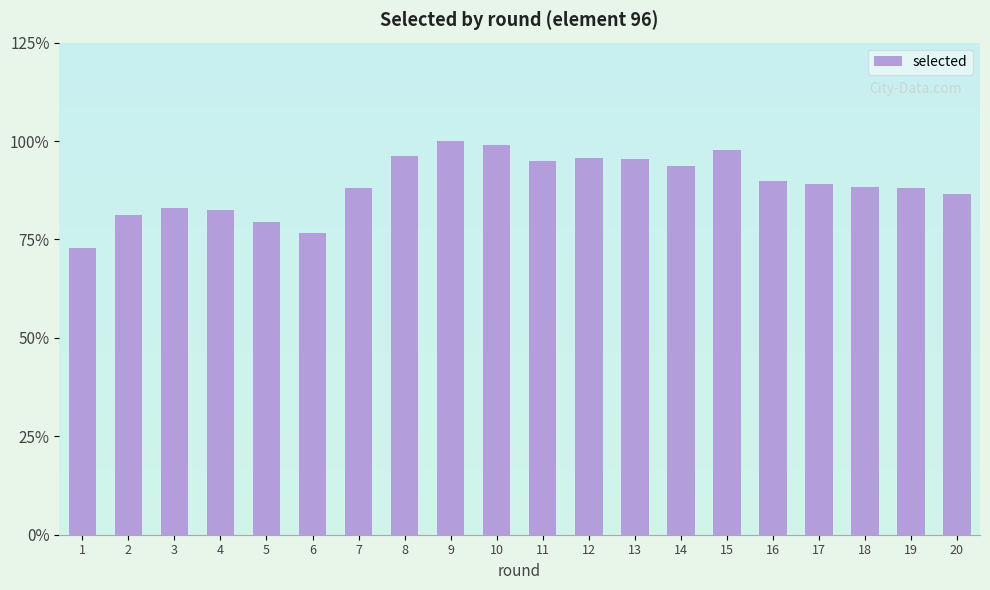

Reading right to left, extract all data points from this chart.

62572	63644	63740	64444	64856	70558	67740	69021	69193	68655	71493	72260	69506	63679	55421	57480	59564	60060	58656	52672